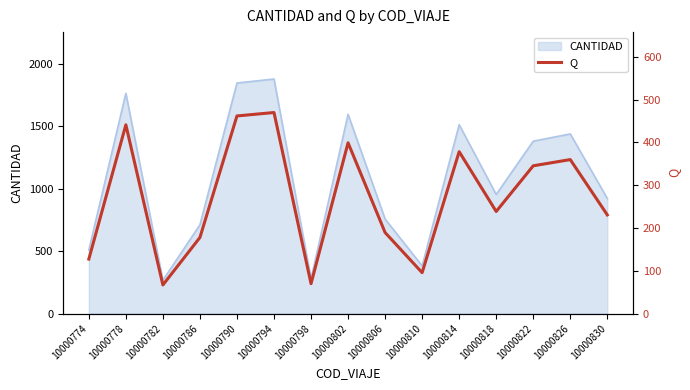

Rank the categories by value from lowest to highest.

10000782, 10000798, 10000810, 10000774, 10000786, 10000806, 10000830, 10000818, 10000822, 10000826, 10000814, 10000802, 10000778, 10000790, 10000794